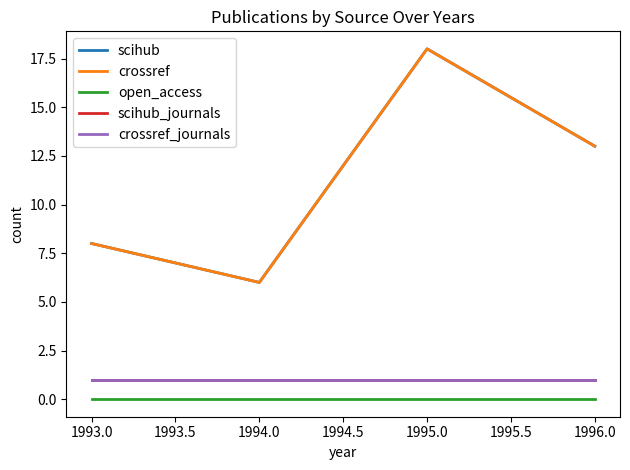

The value of crossref at 1996.0 is 20. True or false?

False